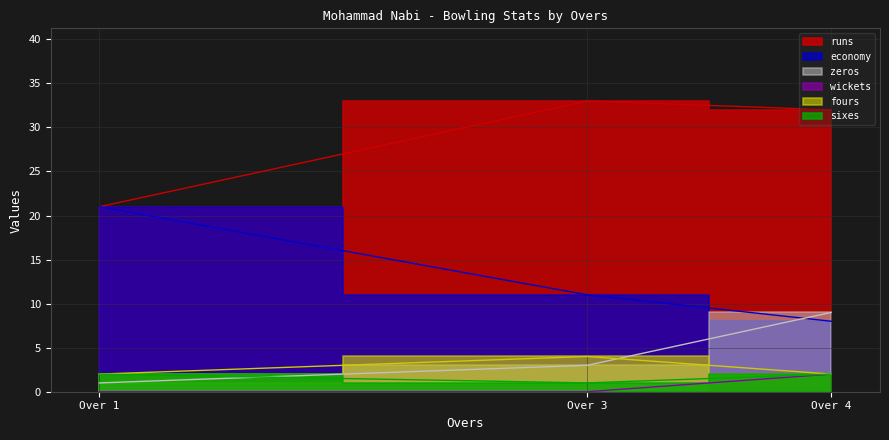

Reading right to left, transcribe all the data shown in this chart.

runs: 32	33	21
economy: 8	11	21
zeros: 9	3	1
wickets: 2	0	0
fours: 2	4	2
sixes: 2	1	2